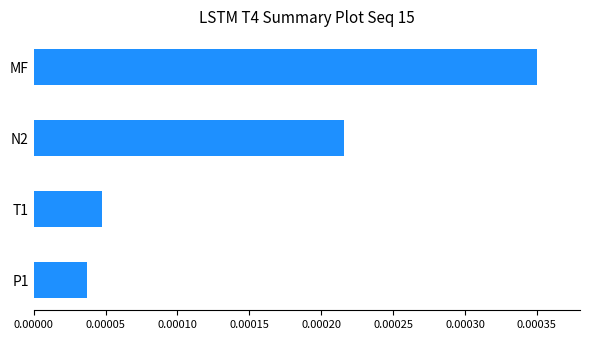

Which has a higher value, T1 or N2?

N2